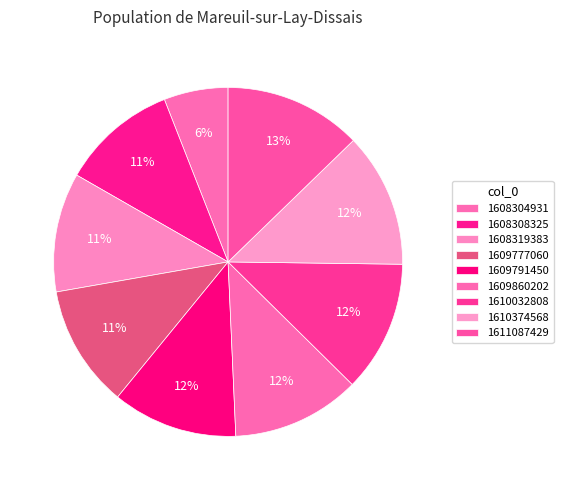

Count the number of slices in the pie.

9